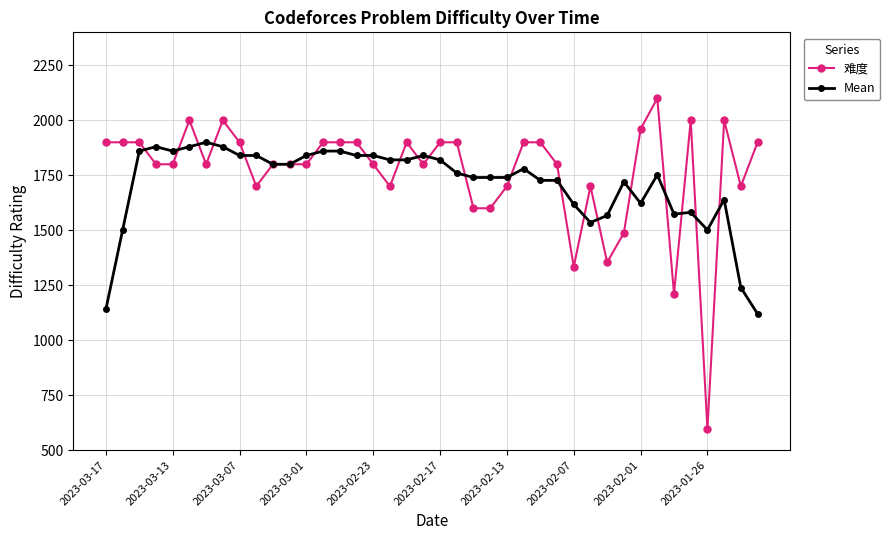

Which series has the largest range (max minus min)?

难度